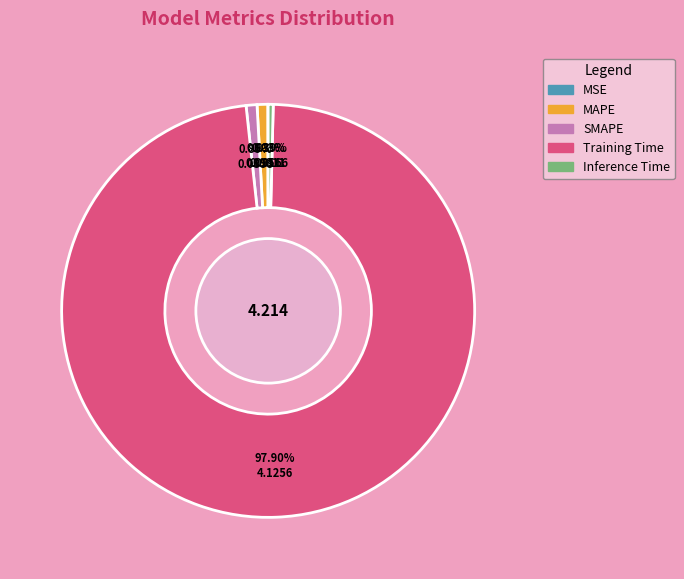

Which slice represents more than half of the pie?

Training Time